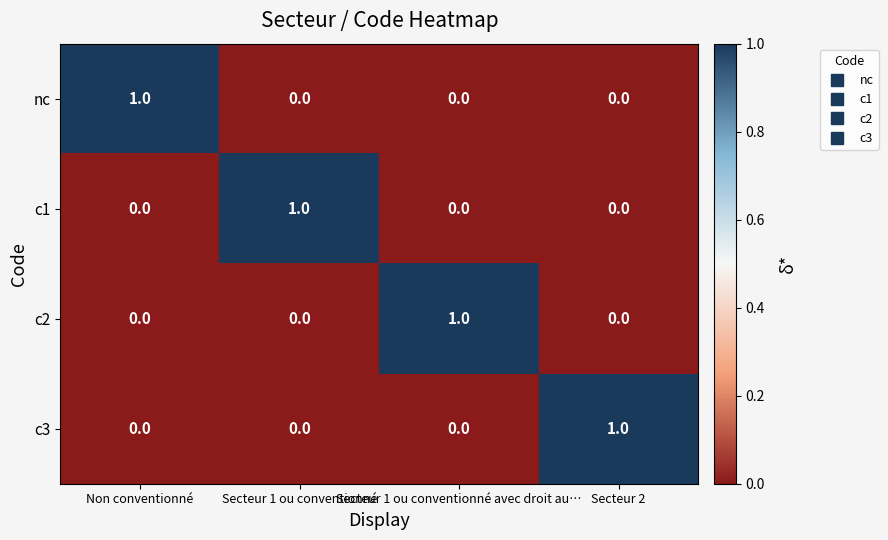

How many nc values are between 0 and 1?

4